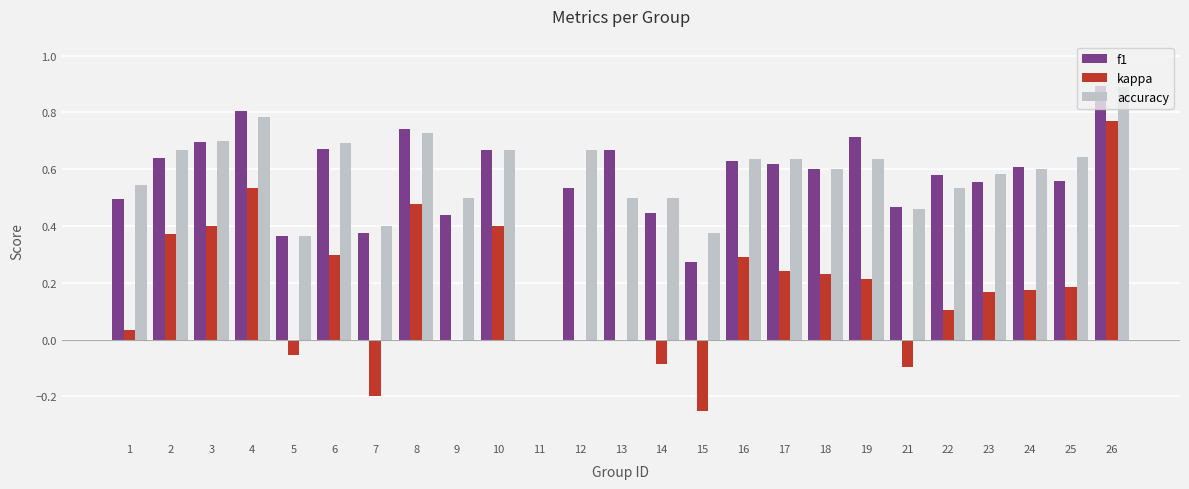

At which category does the chart reach its peak across all series?

26